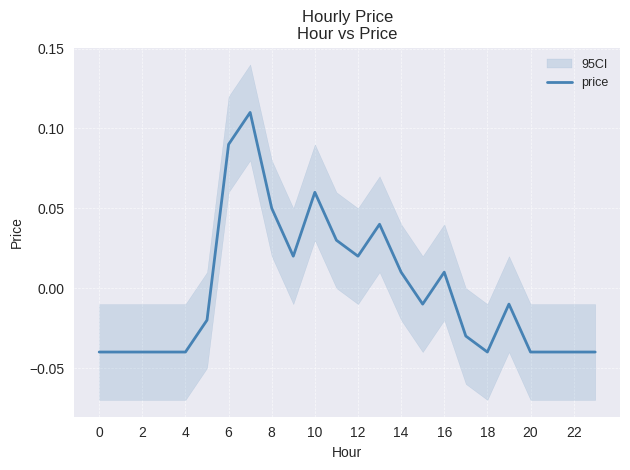

How many values are below 0?

14